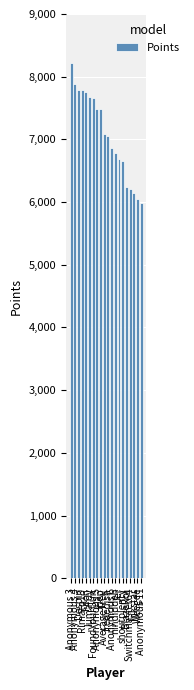

What position from the left is Anonymous 4?

2